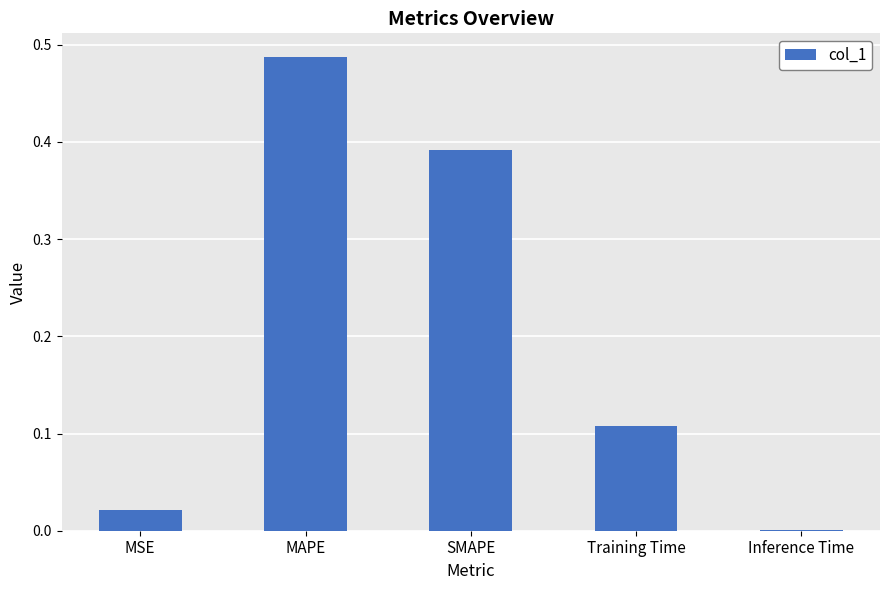

At which category does the chart reach its peak across all series?

MAPE